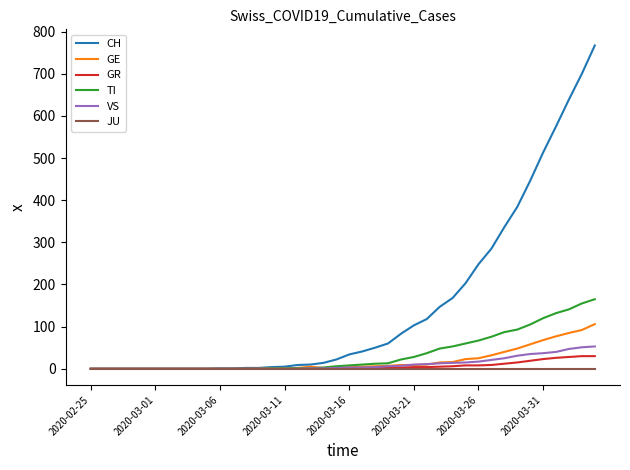

What is the highest value of the GR series?

30